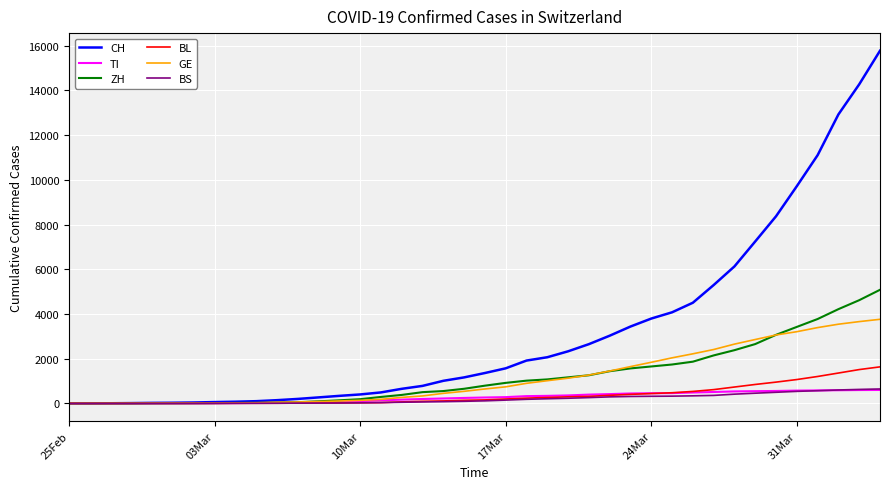

Which series has the largest total across all categories?

CH